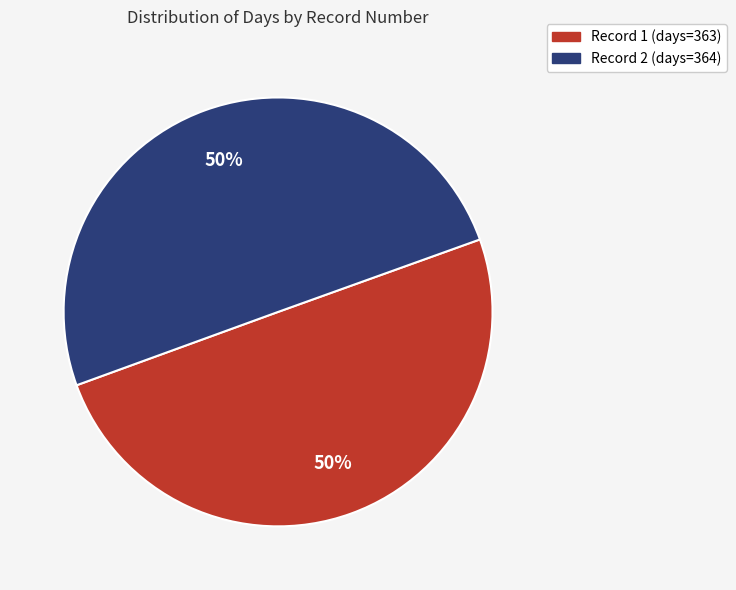

To the nearest percent, what percentage of the pie is Record 1 (days=363)?

50%